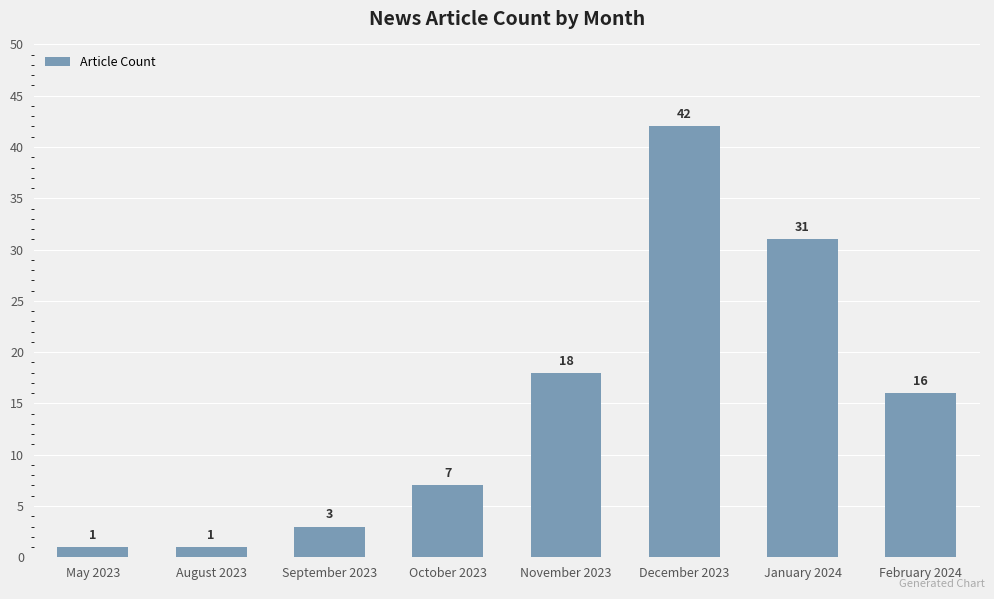

What is the value of the 7th bar from the left?

31